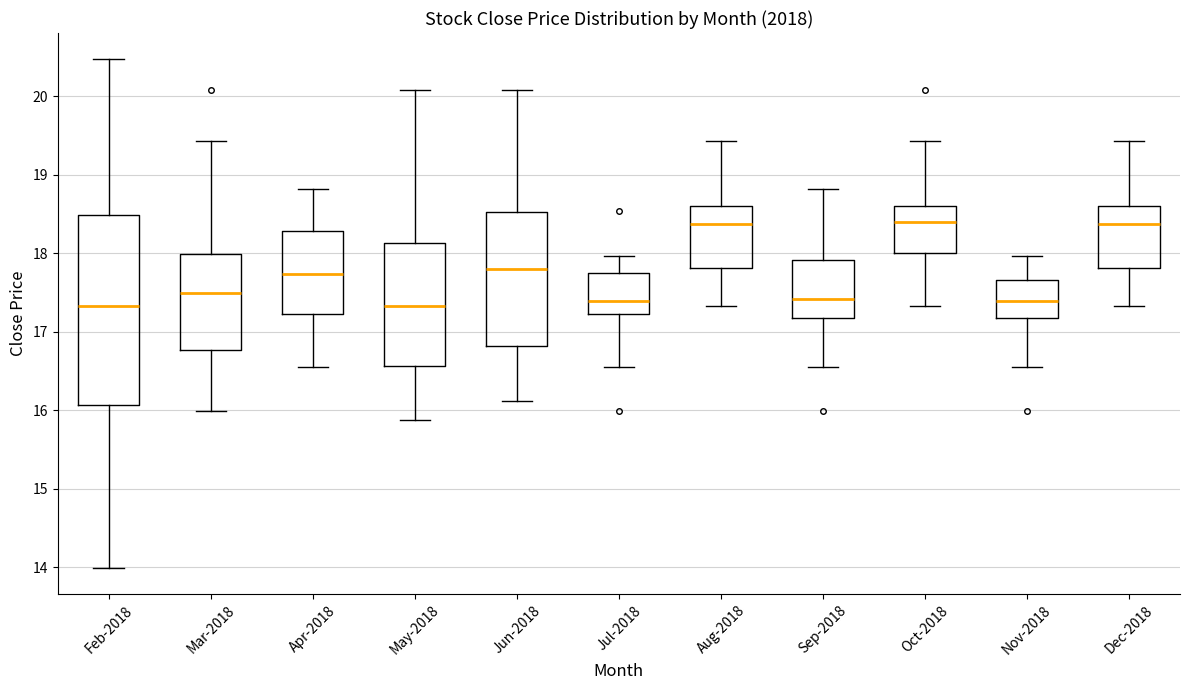

Reading left to right, read every box against the y-axis: the position of its median line, the range the box covers, and the ends of its whiskers. The values are not printed on the chart, so give them approximately, as read against the axis.

Feb-2018: median 17.3, box 16.1 to 18.5, whiskers 14.0 to 20.5
Mar-2018: median 17.5, box 16.8 to 18.0, whiskers 16.0 to 19.4
Apr-2018: median 17.7, box 17.2 to 18.3, whiskers 16.5 to 18.8
May-2018: median 17.3, box 16.6 to 18.1, whiskers 15.9 to 20.1
Jun-2018: median 17.8, box 16.8 to 18.5, whiskers 16.1 to 20.1
Jul-2018: median 17.4, box 17.2 to 17.7, whiskers 16.5 to 18.0
Aug-2018: median 18.4, box 17.8 to 18.6, whiskers 17.3 to 19.4
Sep-2018: median 17.4, box 17.2 to 17.9, whiskers 16.5 to 18.8
Oct-2018: median 18.4, box 18.0 to 18.6, whiskers 17.3 to 19.4
Nov-2018: median 17.4, box 17.2 to 17.7, whiskers 16.5 to 18.0
Dec-2018: median 18.4, box 17.8 to 18.6, whiskers 17.3 to 19.4